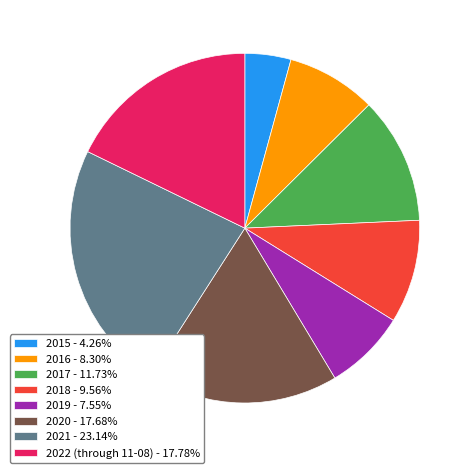

How many slices are in this pie chart?

8